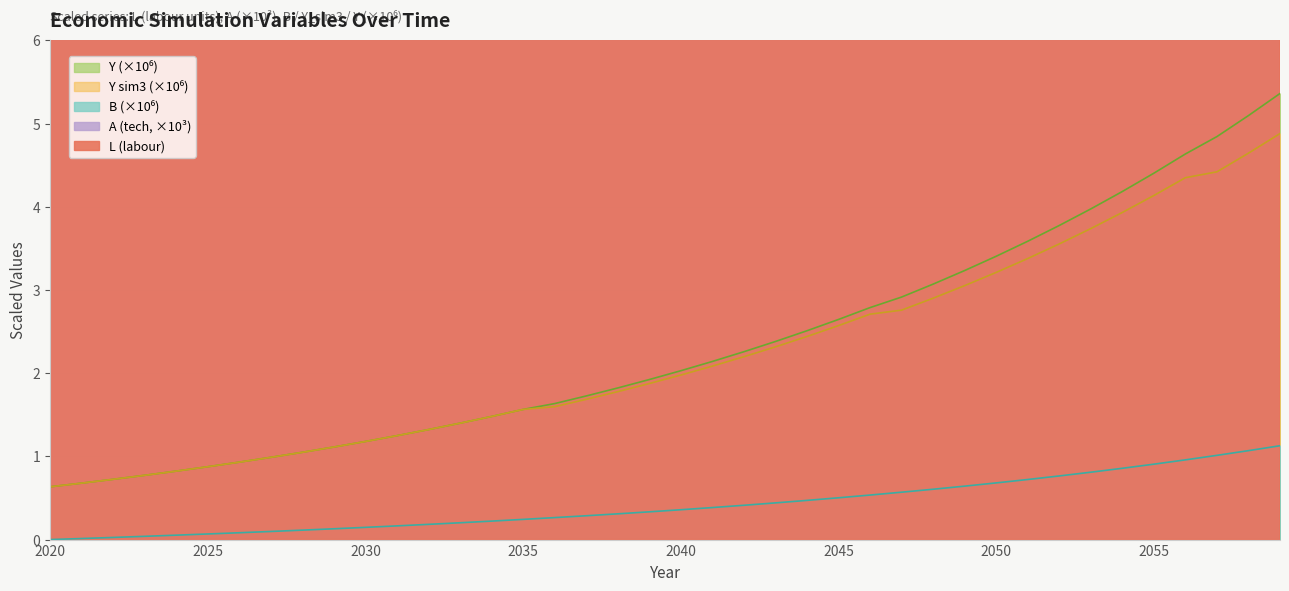

Reading right to left, what are all the values shown in this chart?

L: 145.0	140.7	136.5	132.5	128.6	124.8	121.1	117.5	114.1	110.7	107.4	104.2	101.2	98.2	95.3	92.4	89.7	87.1	84.5	82.0	79.6	77.2	74.9	72.7	70.6	68.5	66.5	64.5	62.6	60.7	58.9	57.2	55.5	53.9	52.3	50.7	49.2	47.8	46.4	45.0
B: 1.1	1.1	1.0	1.0	0.9	0.9	0.8	0.8	0.7	0.7	0.6	0.6	0.6	0.5	0.5	0.5	0.4	0.4	0.4	0.4	0.3	0.3	0.3	0.3	0.2	0.2	0.2	0.2	0.2	0.1	0.1	0.1	0.1	0.1	0.1	0.1	0.0	0.0	0.0	0.0
Y_sim3: 4.9	4.6	4.4	4.3	4.1	3.9	3.7	3.6	3.4	3.2	3.1	2.9	2.8	2.7	2.6	2.4	2.3	2.2	2.1	2.0	1.9	1.8	1.7	1.6	1.6	1.5	1.4	1.3	1.2	1.2	1.1	1.0	1.0	0.9	0.9	0.8	0.8	0.7	0.7	0.6
Y: 5.4	5.1	4.8	4.6	4.4	4.2	4.0	3.8	3.6	3.4	3.2	3.1	2.9	2.8	2.6	2.5	2.4	2.3	2.1	2.0	1.9	1.8	1.7	1.6	1.6	1.5	1.4	1.3	1.2	1.2	1.1	1.0	1.0	0.9	0.9	0.8	0.8	0.7	0.7	0.6
A: 22.8	22.3	21.9	21.7	21.3	20.8	20.4	20.0	19.6	19.2	18.9	18.5	18.1	18.0	17.6	17.3	16.9	16.6	16.3	15.9	15.6	15.3	15.0	14.7	14.7	14.4	14.1	13.8	13.5	13.3	13.0	12.7	12.5	12.2	12.0	11.8	11.5	11.3	11.1	10.9